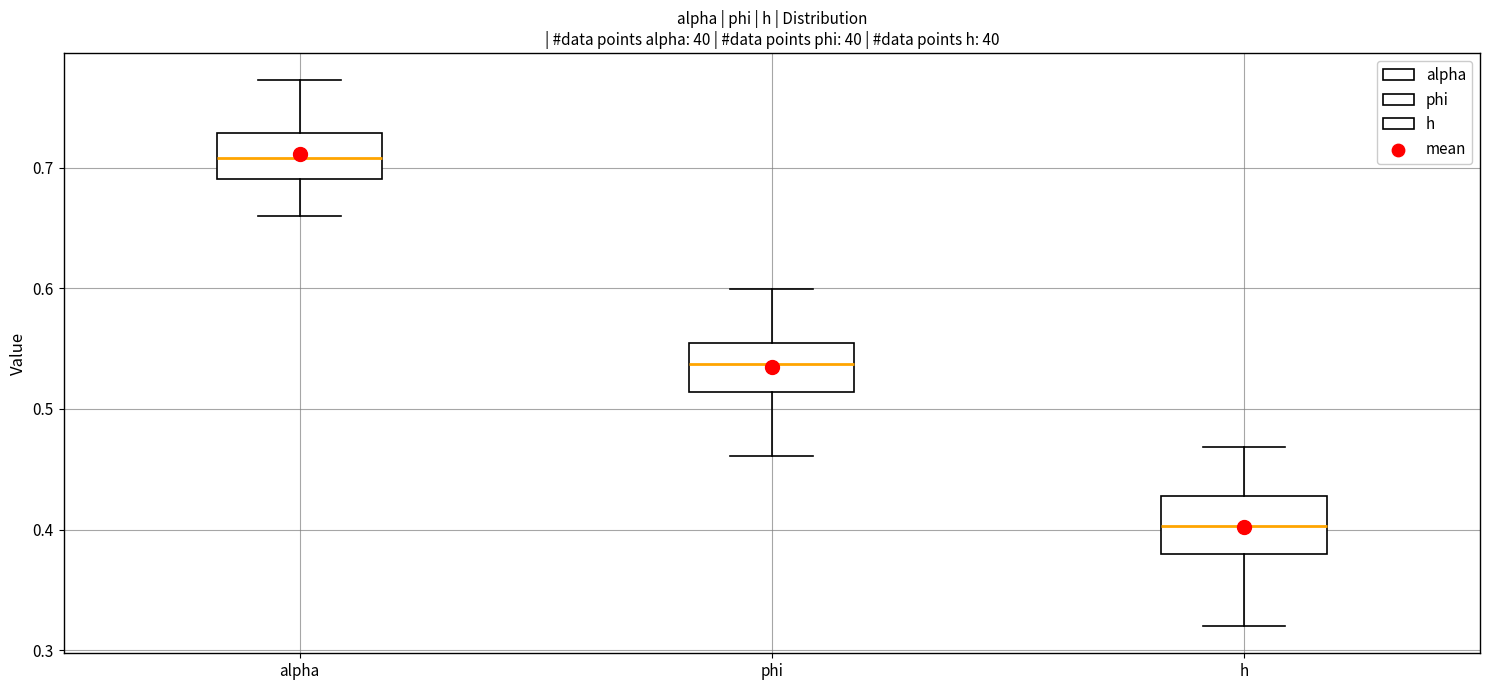

Reading left to right, transcribe this box plot: for each box, give where its median line is, the range the box spans, and where its two whiskers end, as read against the y-axis. The values are not printed on the chart, so give them approximately, as read against the axis.

alpha: median 0.71, box 0.69 to 0.73, whiskers 0.66 to 0.77
phi: median 0.54, box 0.51 to 0.55, whiskers 0.46 to 0.60
h: median 0.40, box 0.38 to 0.43, whiskers 0.32 to 0.47